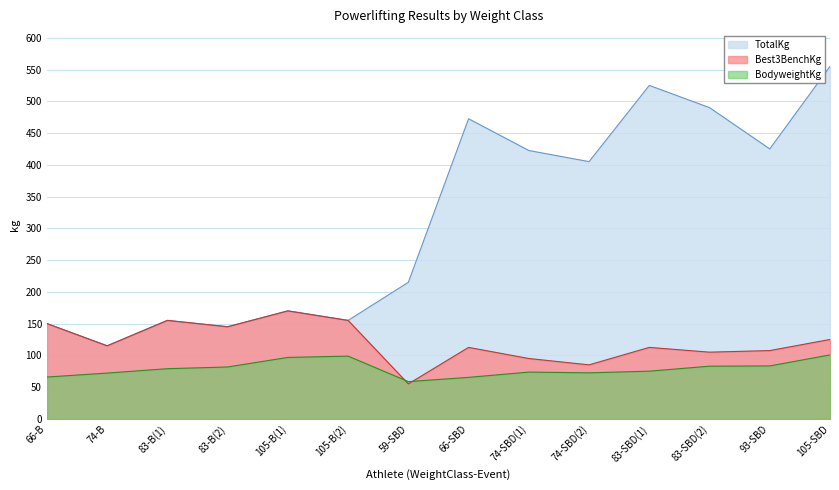

How many distinct data groups are displayed?

3